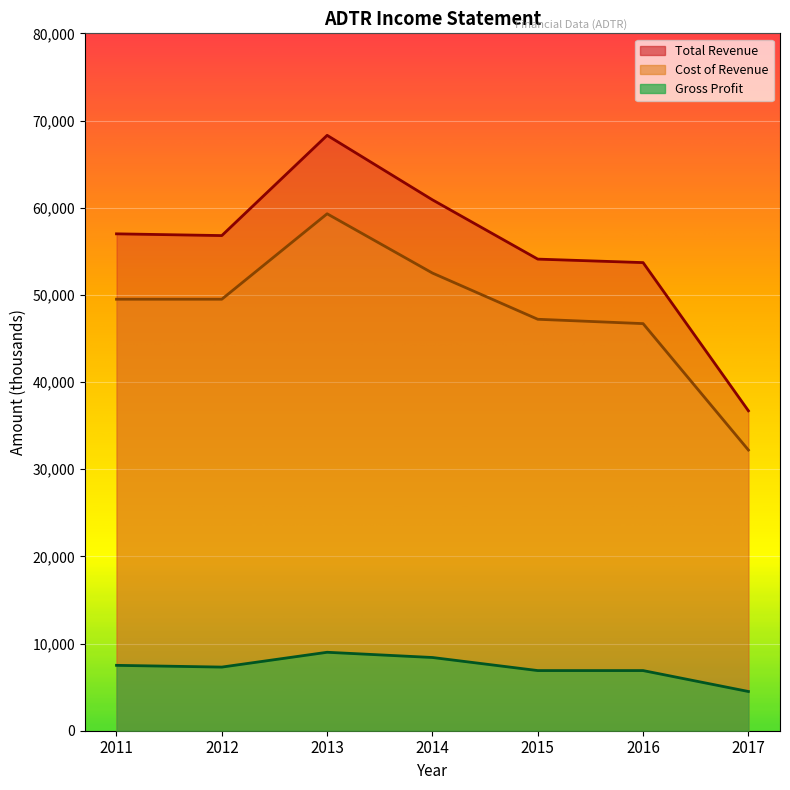

The Total Revenue series shows 36700 at 2013. True or false?

False